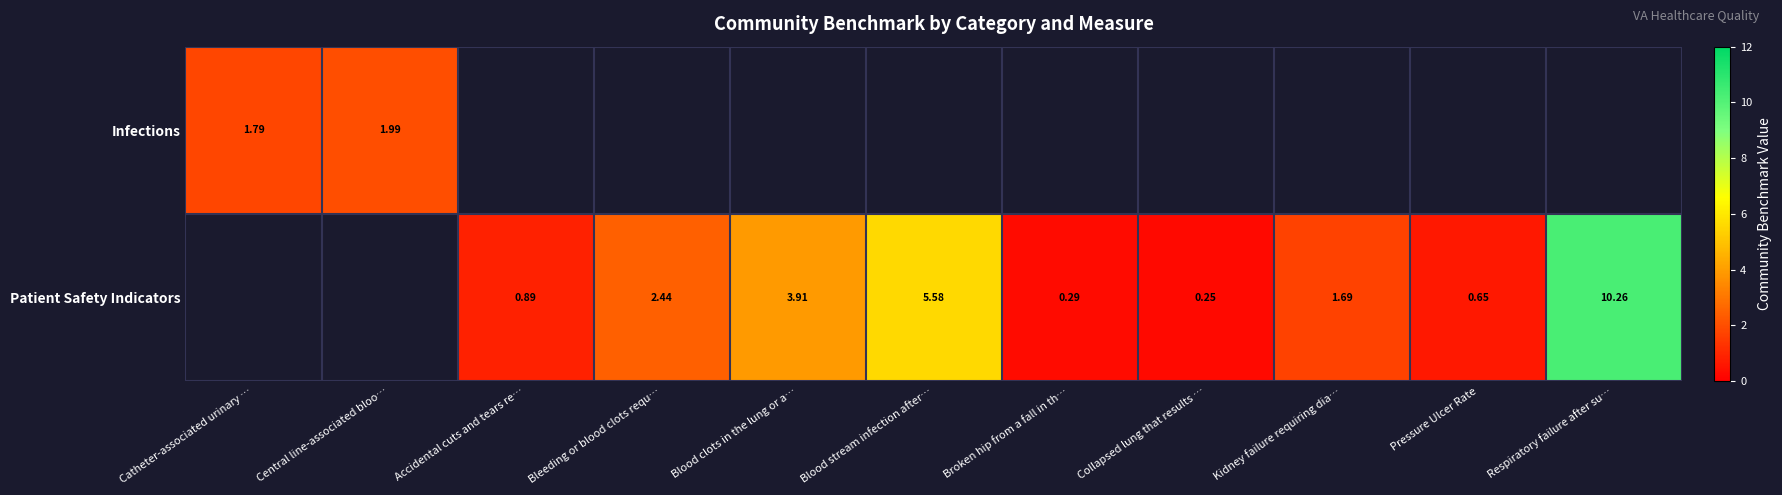

Is the value of Patient Safety Indicators at Respiratory failure after su… greater than the value of Infections at Accidental cuts and tears re…?

No